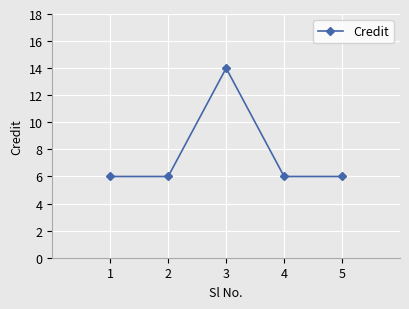

Is it true that the value at 2 is 6?

True